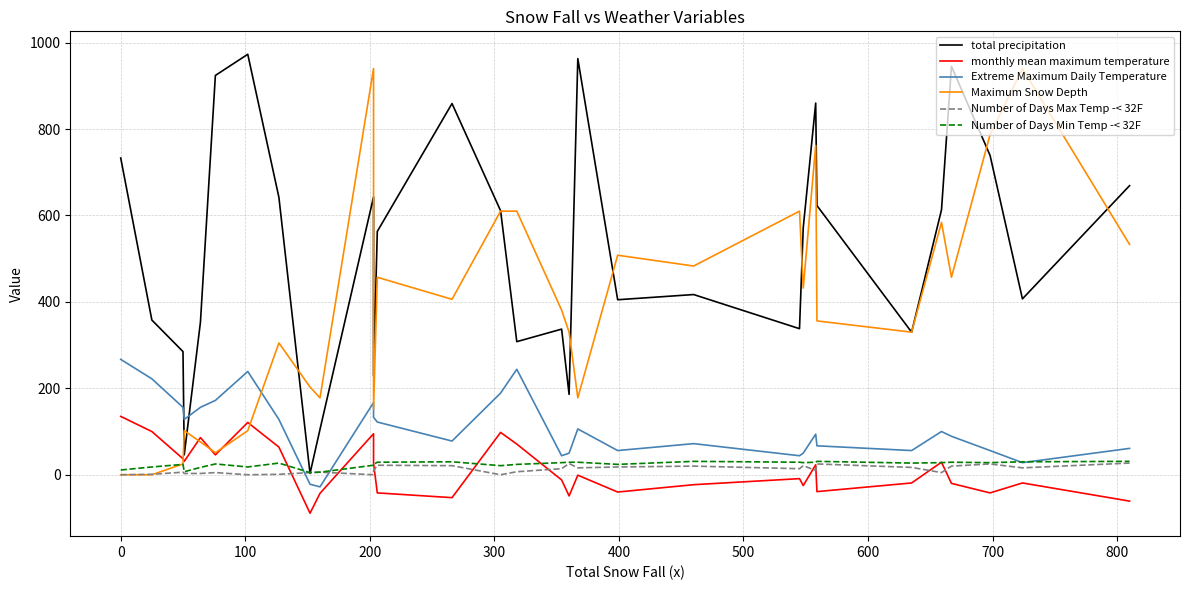

What are all the series names shown in the legend?

total precipitation, monthly mean maximum temperature, Extreme Maximum Daily Temperature, Maximum Snow Depth, Number of Days Max Temp -< 32F, Number of Days Min Temp -< 32F